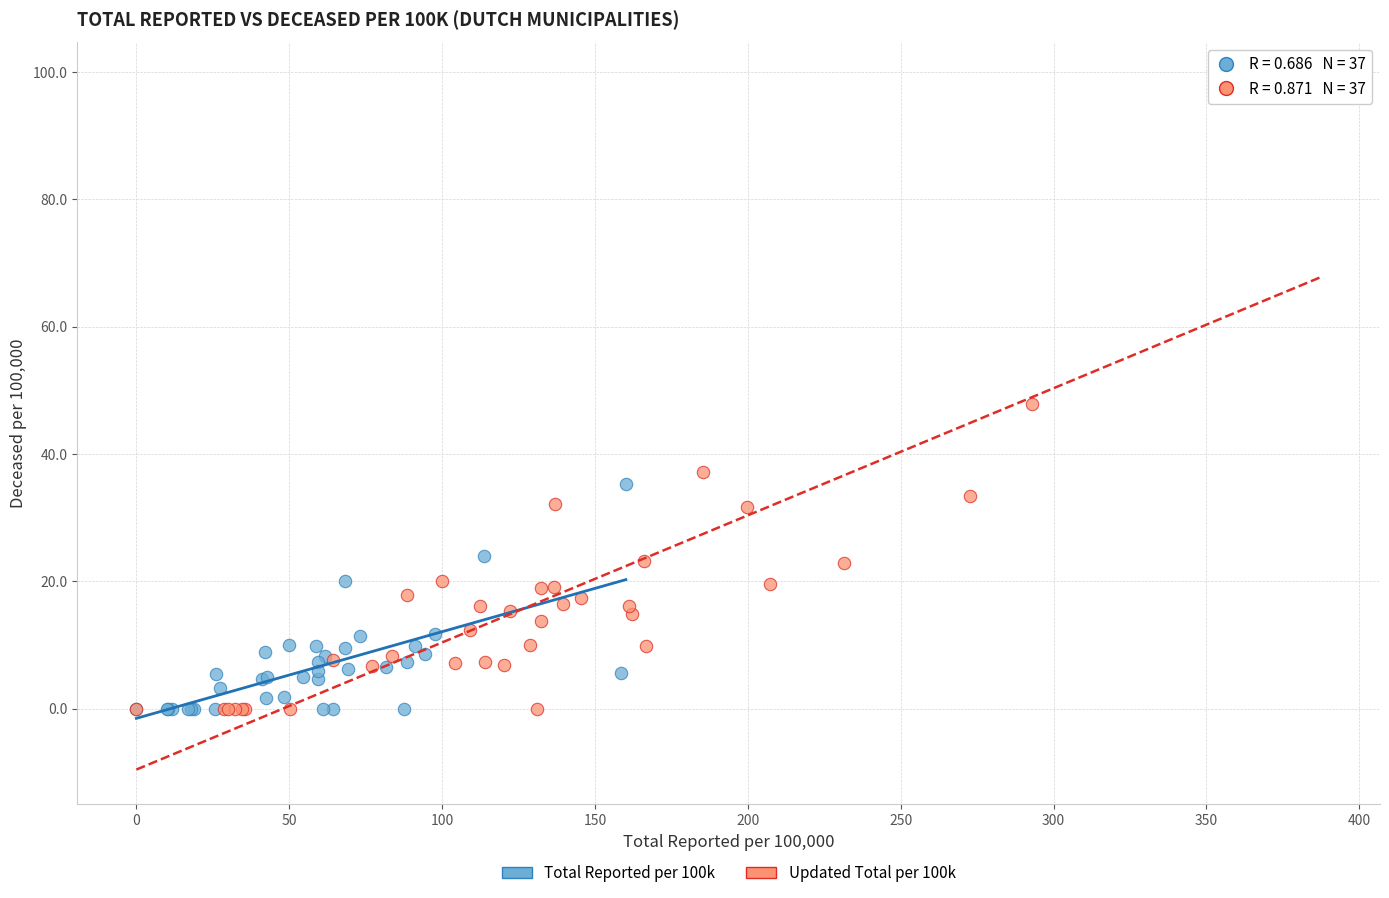

Which series has the widest spread of Y values?

Updated Total per 100k